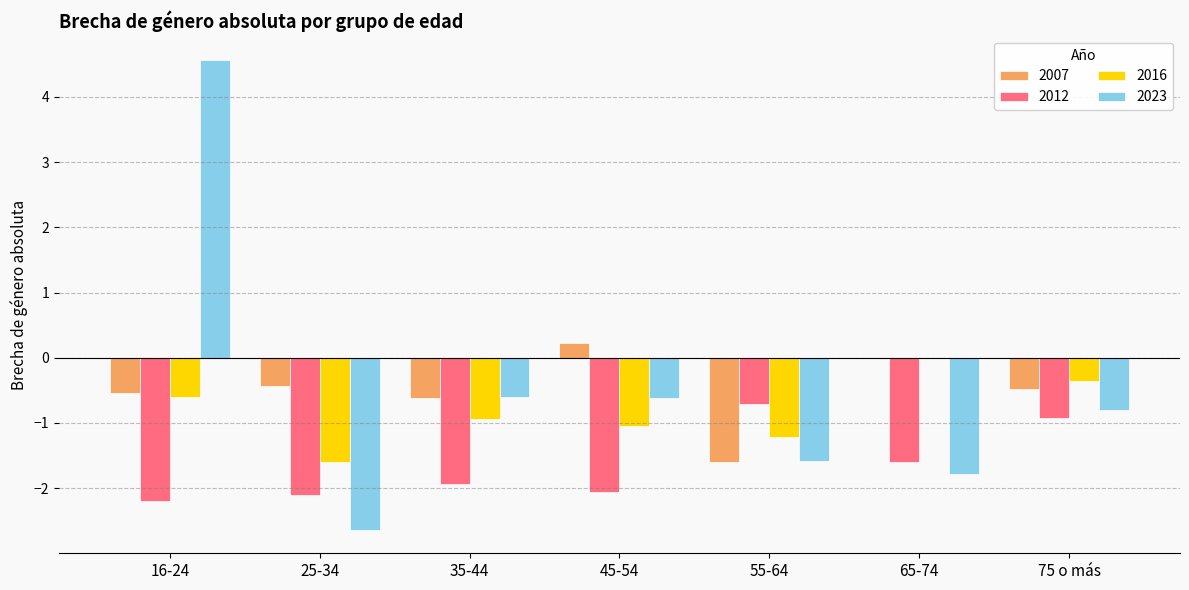

True or false: 2012 has a value of -1.6 at 65-74.

True